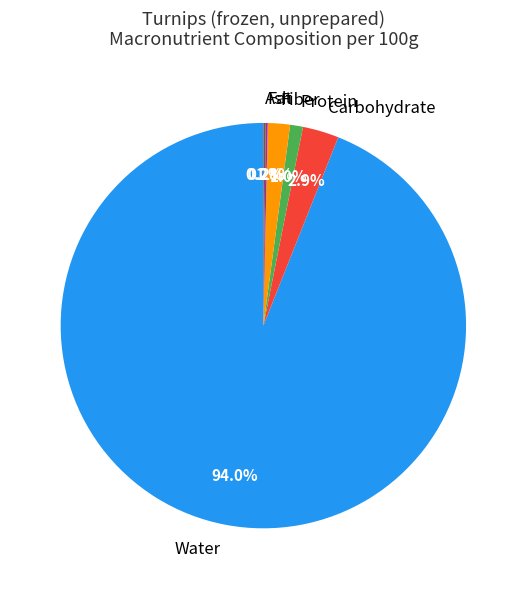

Is there a majority slice in this chart?

Yes